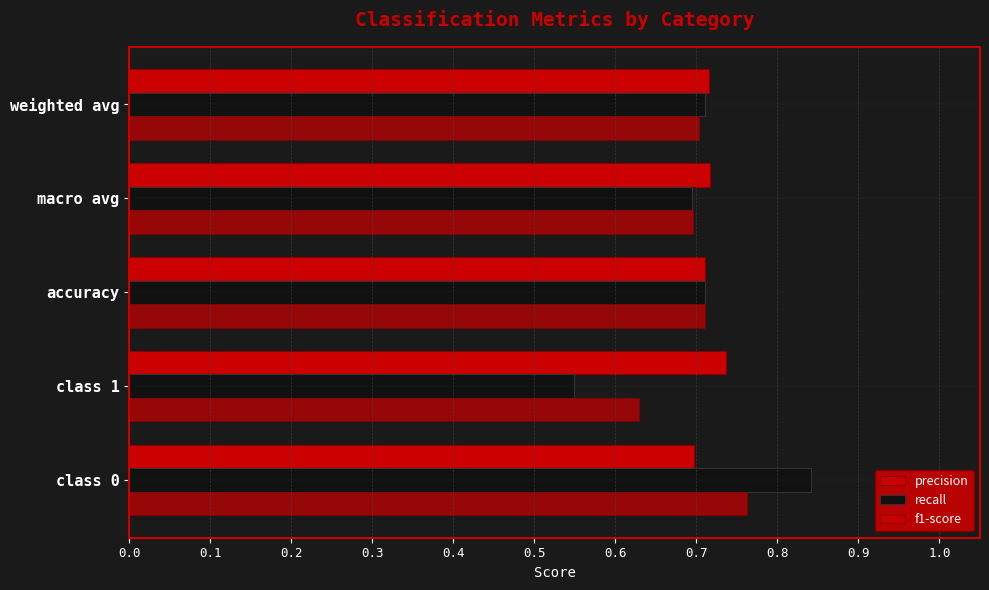

At how many categories does at least one series exceed 0?

5